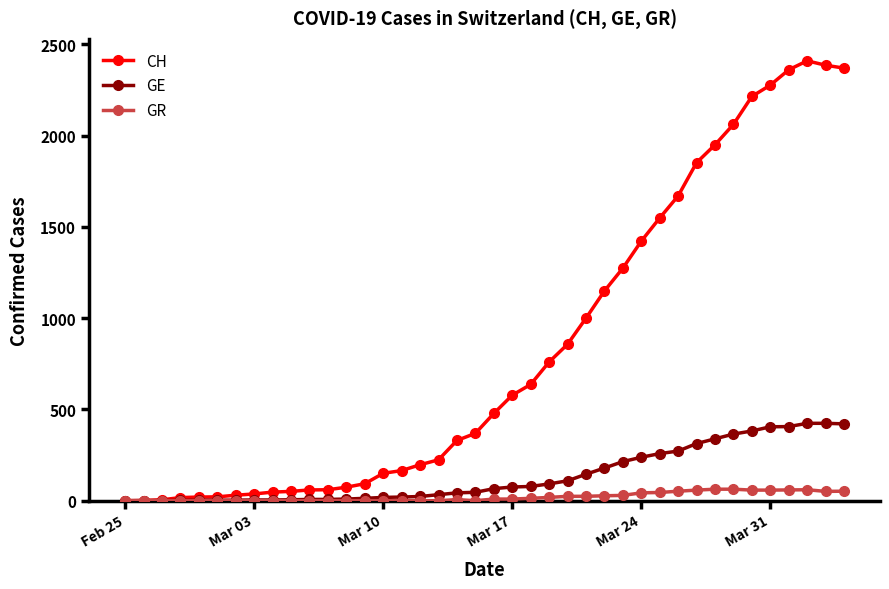

What is the average value of the GR series?

21